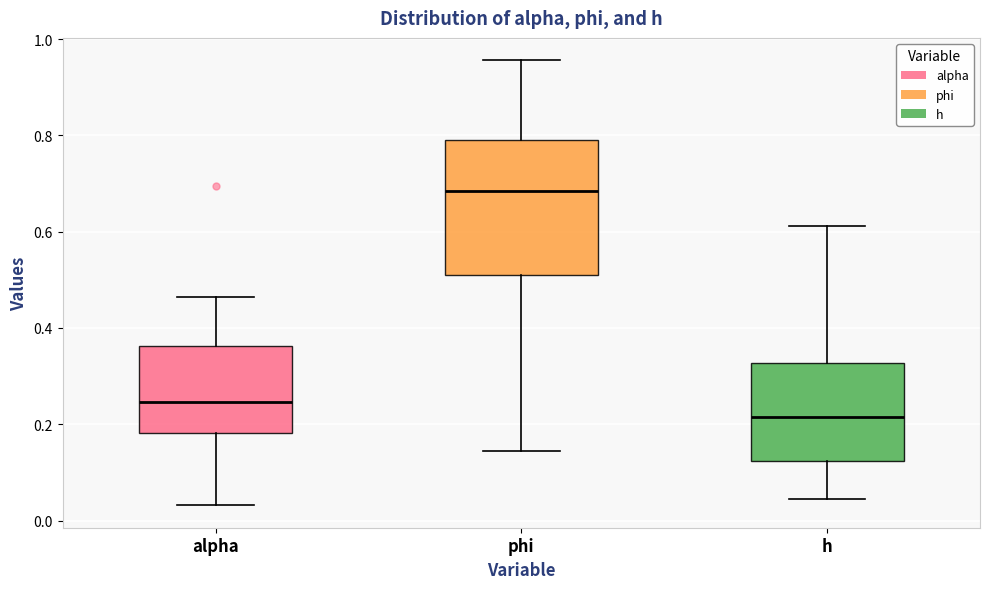

Which box has the highest median line?

phi